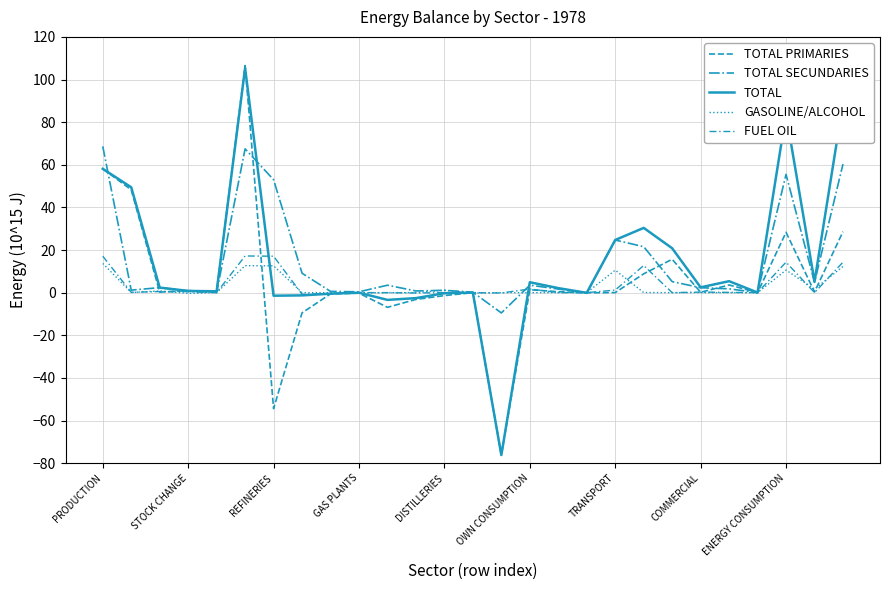

Which series ends up on top after the final intersection of TOTAL PRIMARIES and TOTAL?

TOTAL